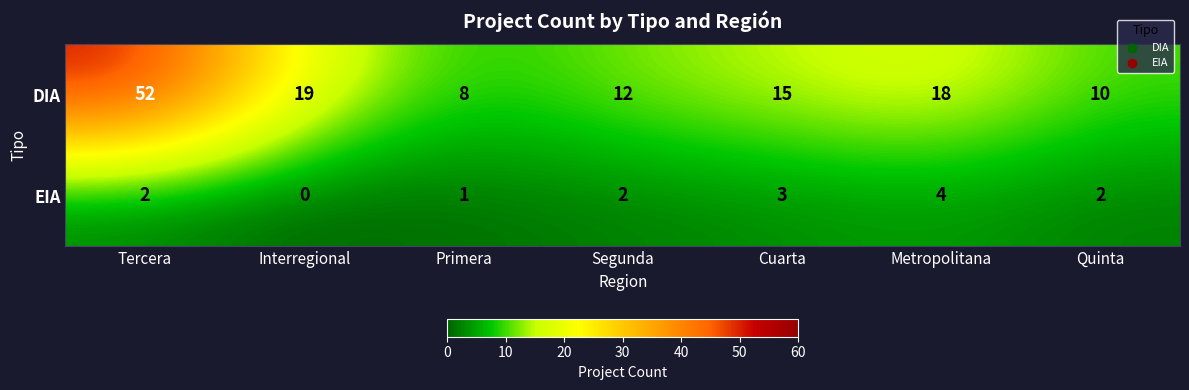

At how many categories does at least one series exceed 38?

1